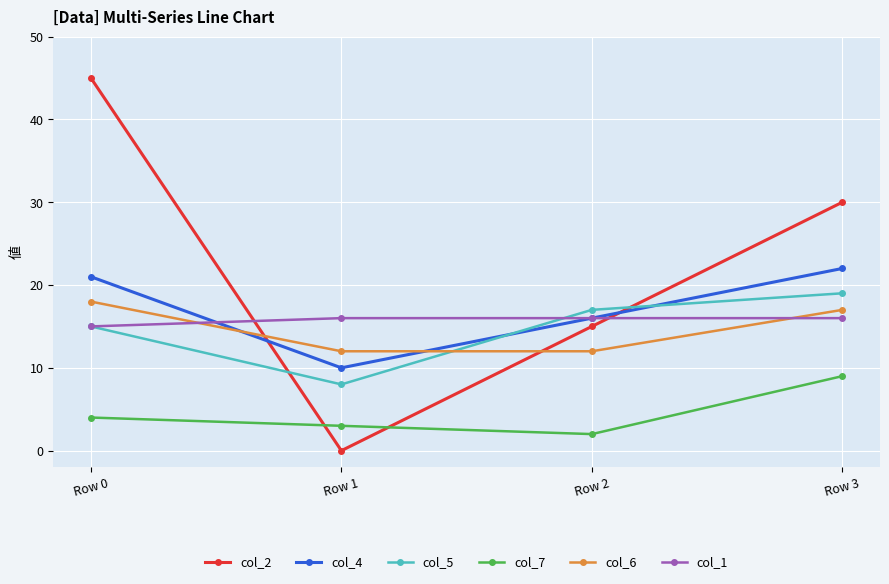

Reading left to right, extract all data points from this chart.

col_2: Row 0=45	Row 1=0	Row 2=15	Row 3=30
col_4: Row 0=21	Row 1=10	Row 2=16	Row 3=22
col_5: Row 0=15	Row 1=8	Row 2=17	Row 3=19
col_7: Row 0=4	Row 1=3	Row 2=2	Row 3=9
col_6: Row 0=18	Row 1=12	Row 2=12	Row 3=17
col_1: Row 0=15	Row 1=16	Row 2=16	Row 3=16